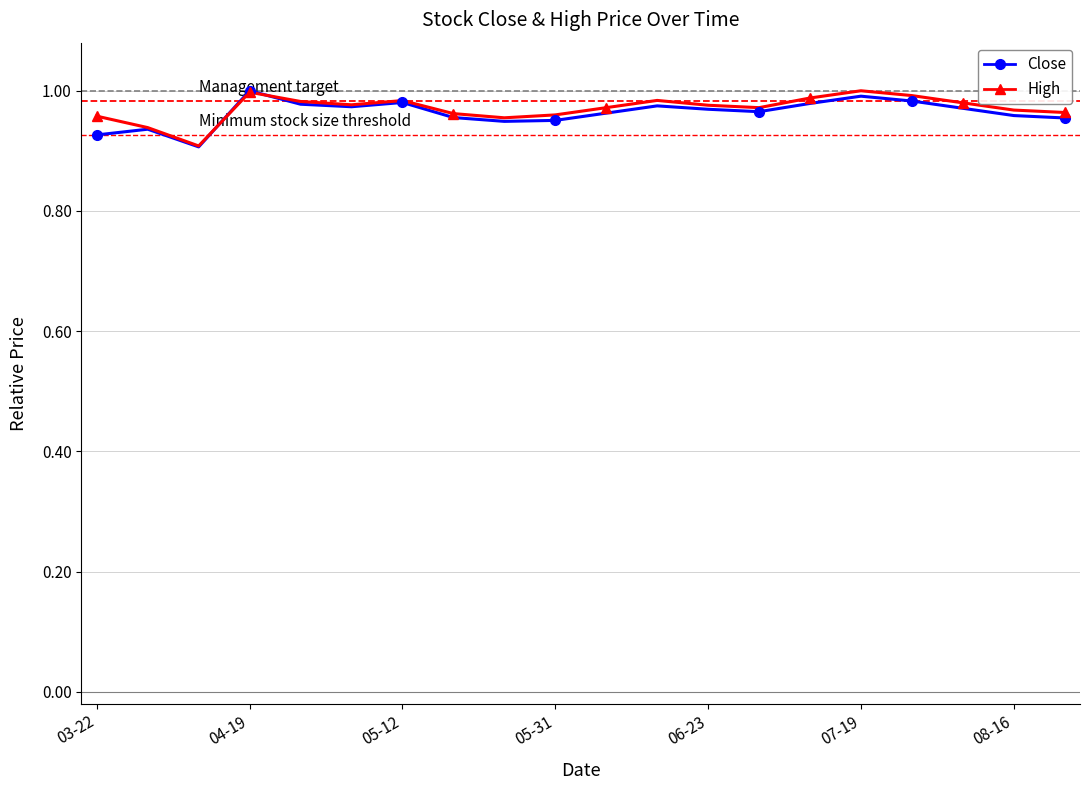

True or false: High has more than 1 points higher than both neighbors.

True